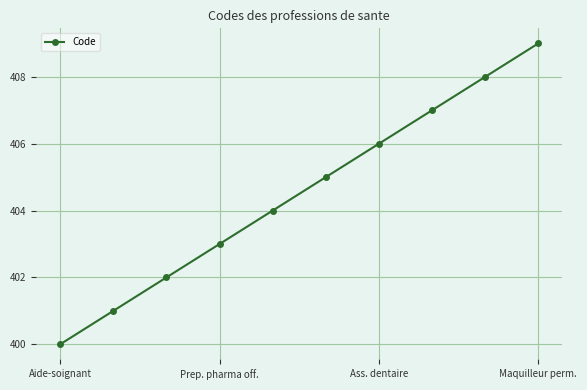

What is the difference between the maximum and minimum values?

9